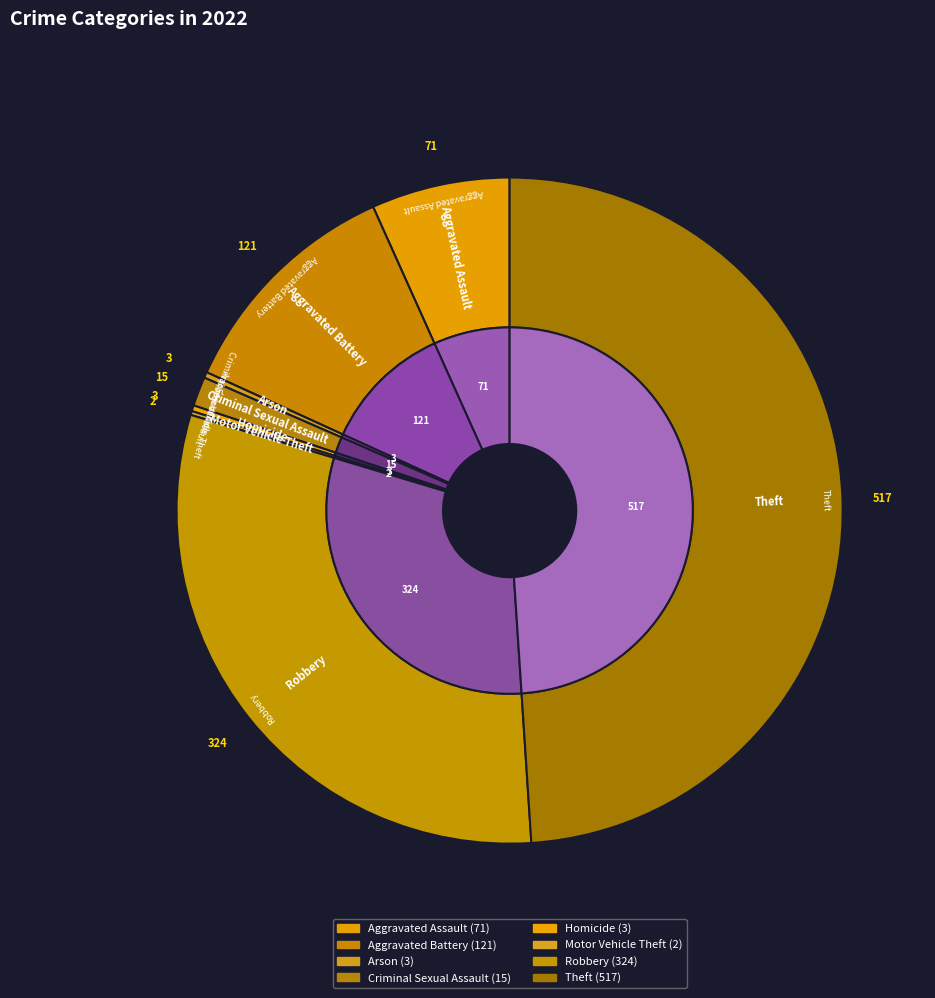

What is the ratio of the value at Theft to the value at Robbery?

1.6